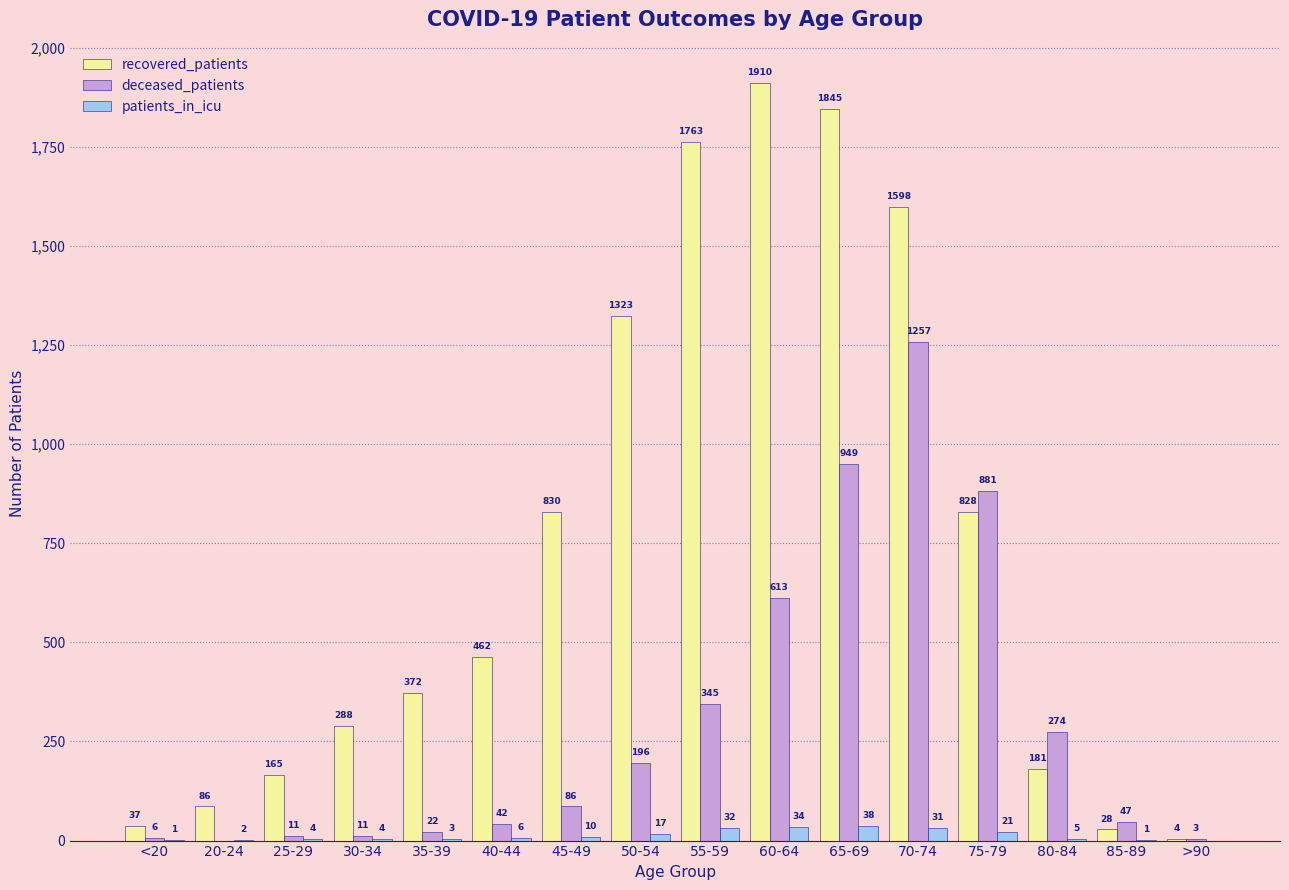

True or false: recovered_patients has a value of 1231 at 75-79.

False